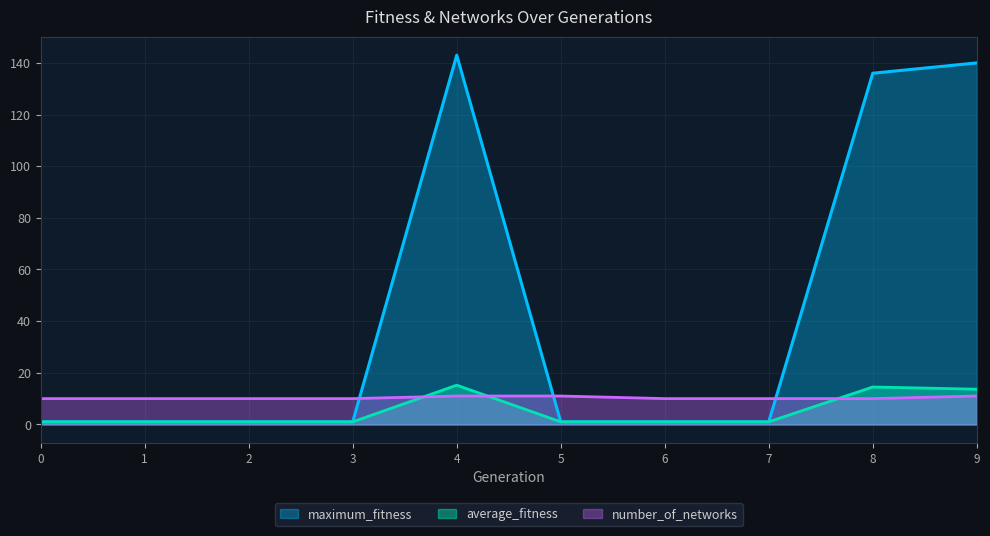

What is the difference between the average_fitness values at 4 and 6?

14.2